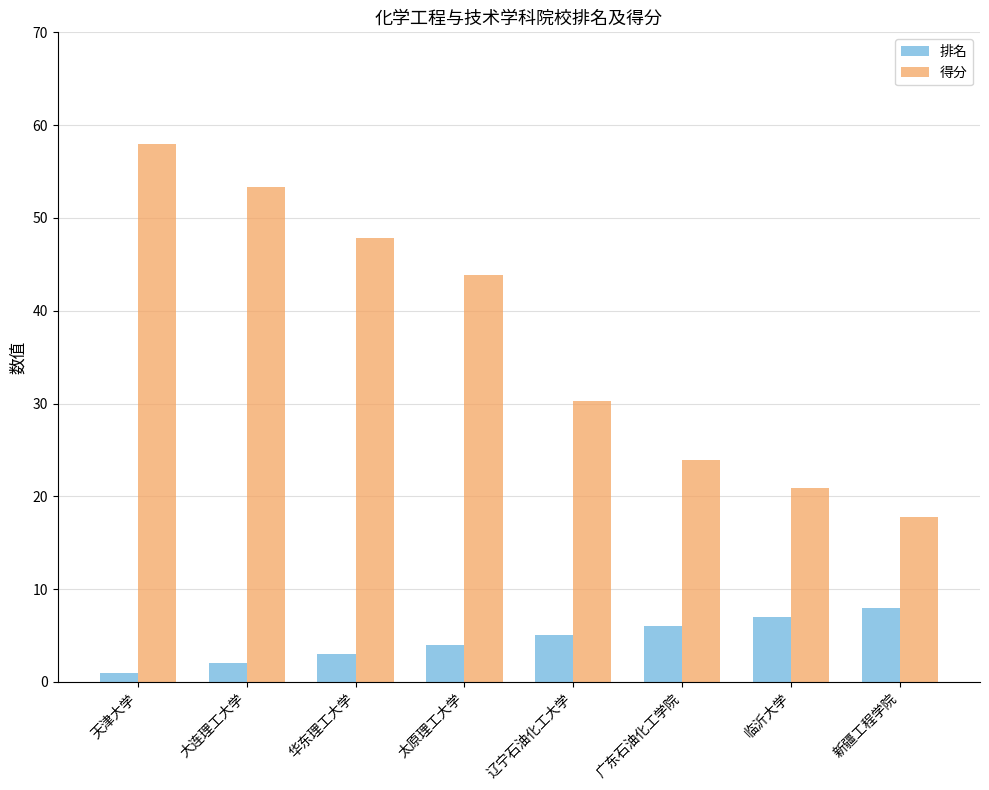

At 天津大学, list the series in order from largest to smallest.

得分, 排名